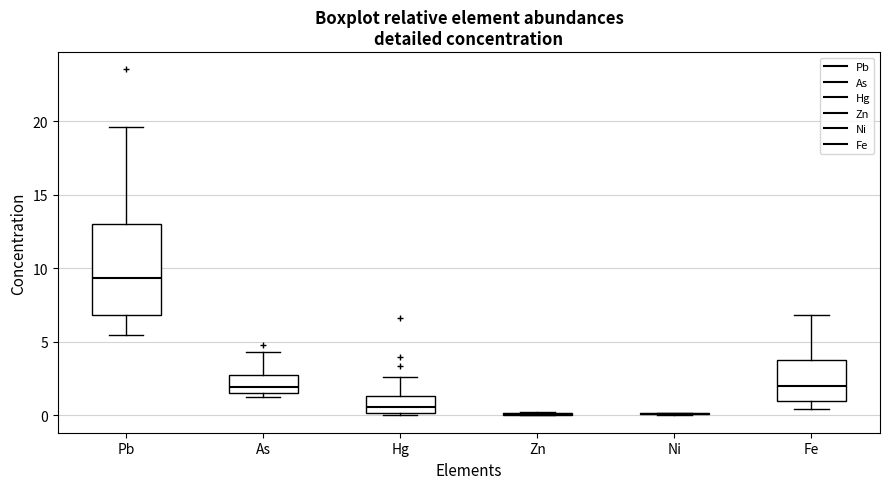

Which box is the tallest, from its lower edge to its upper edge?

Pb